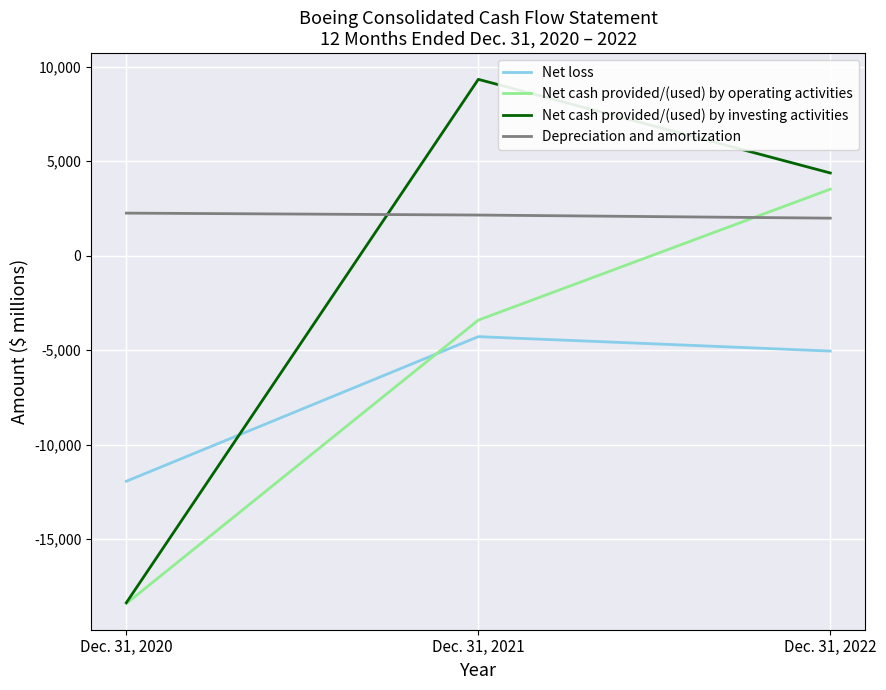

The Net loss series shows -5684 at Dec. 31, 2021. True or false?

False